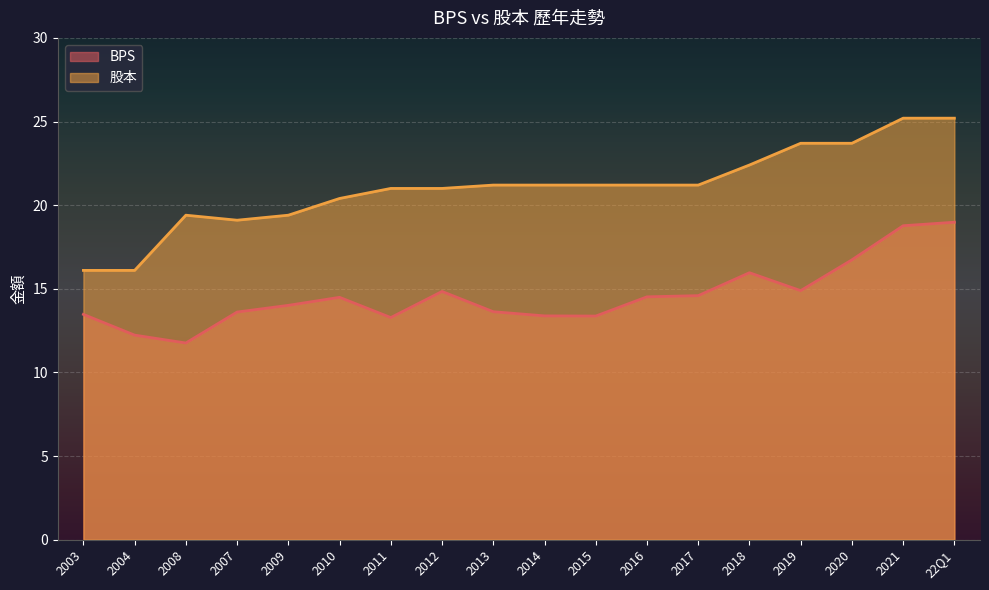

What position from the left is 2014?

10